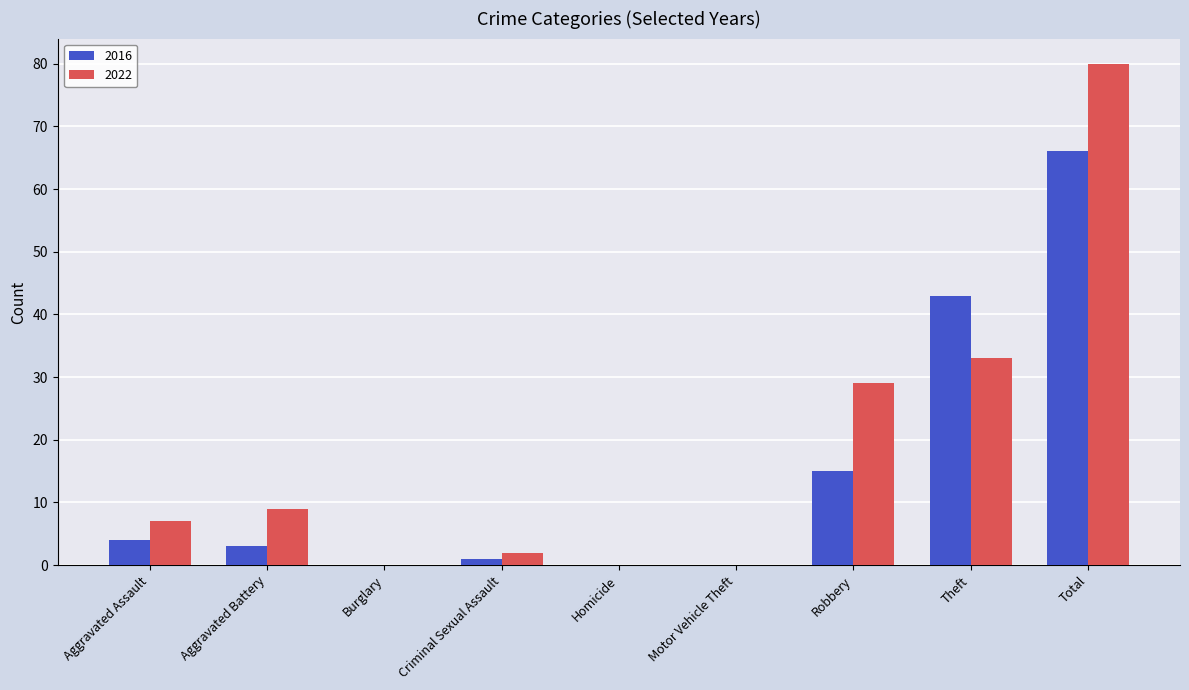

Which category has the highest value in the 2016 series?

Total